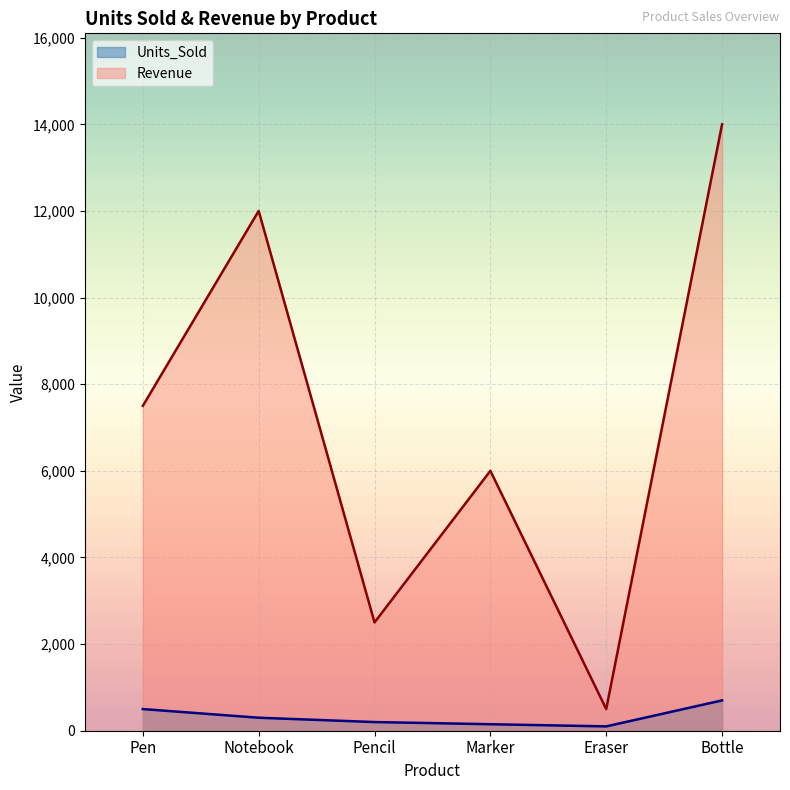

At which label is Units_Sold closest to 400?

Pen